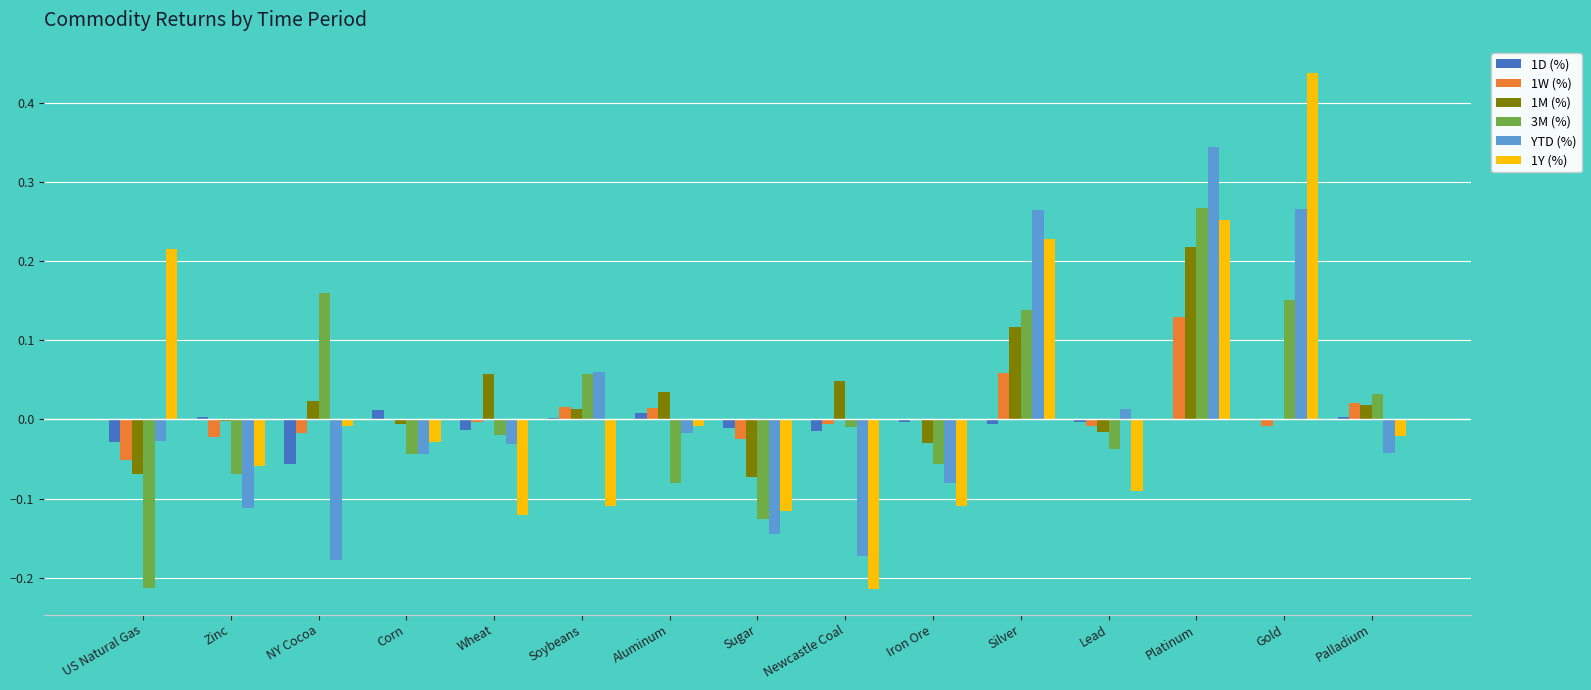

True or false: 1Y (%) has a value of -0.0 at Palladium.

True